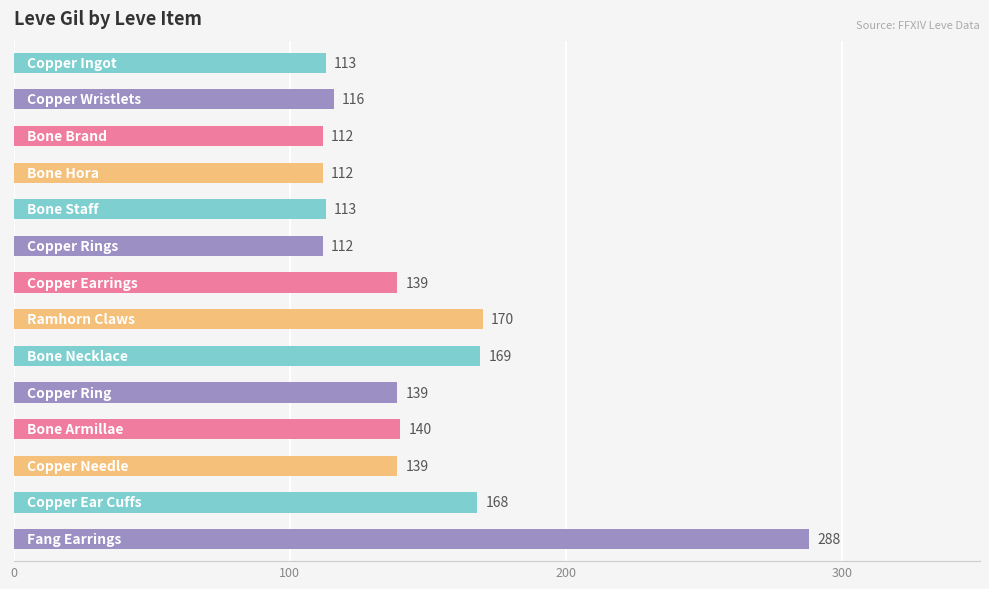

What is the value of the 6th bar from the top?

112